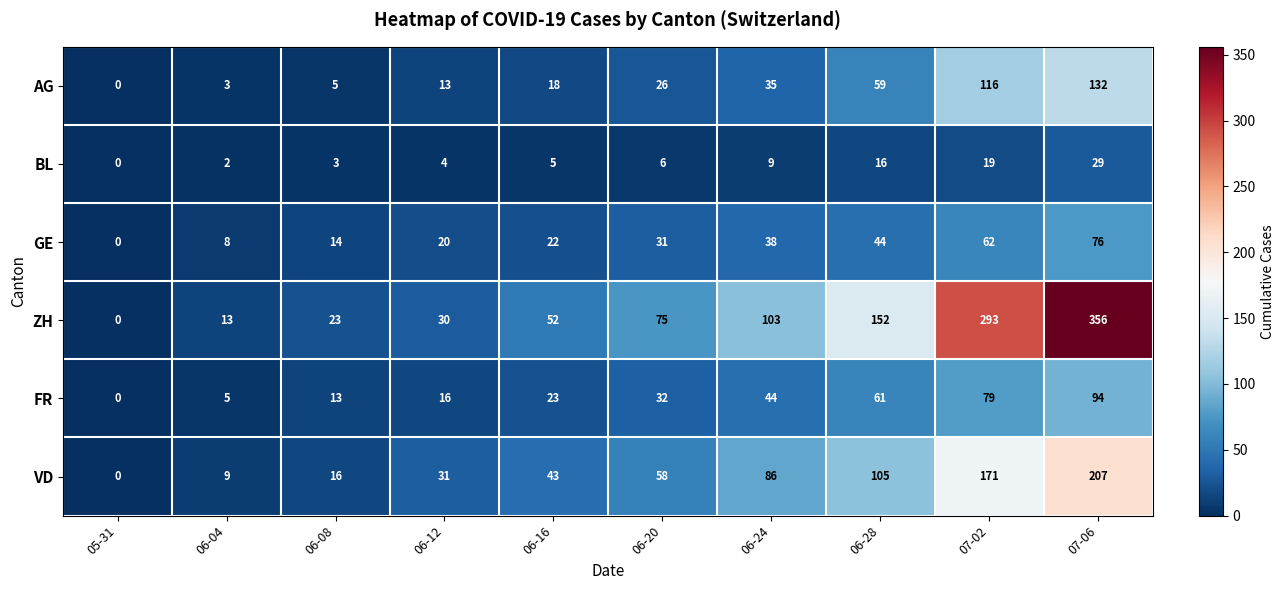

Which series has the widest spread of values?

ZH